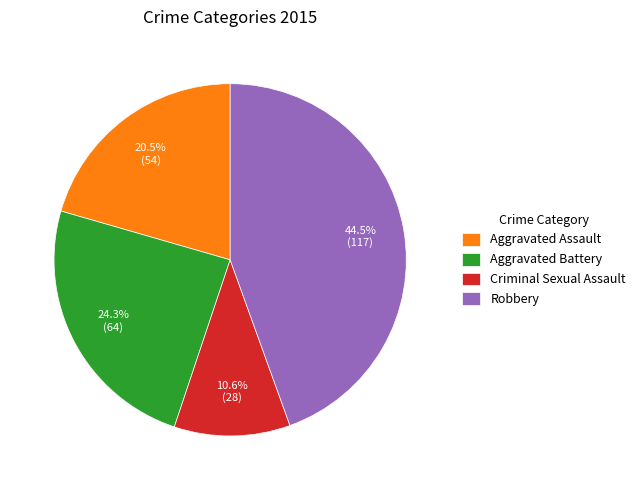

Rank the categories by value from lowest to highest.

Criminal Sexual Assault, Aggravated Assault, Aggravated Battery, Robbery